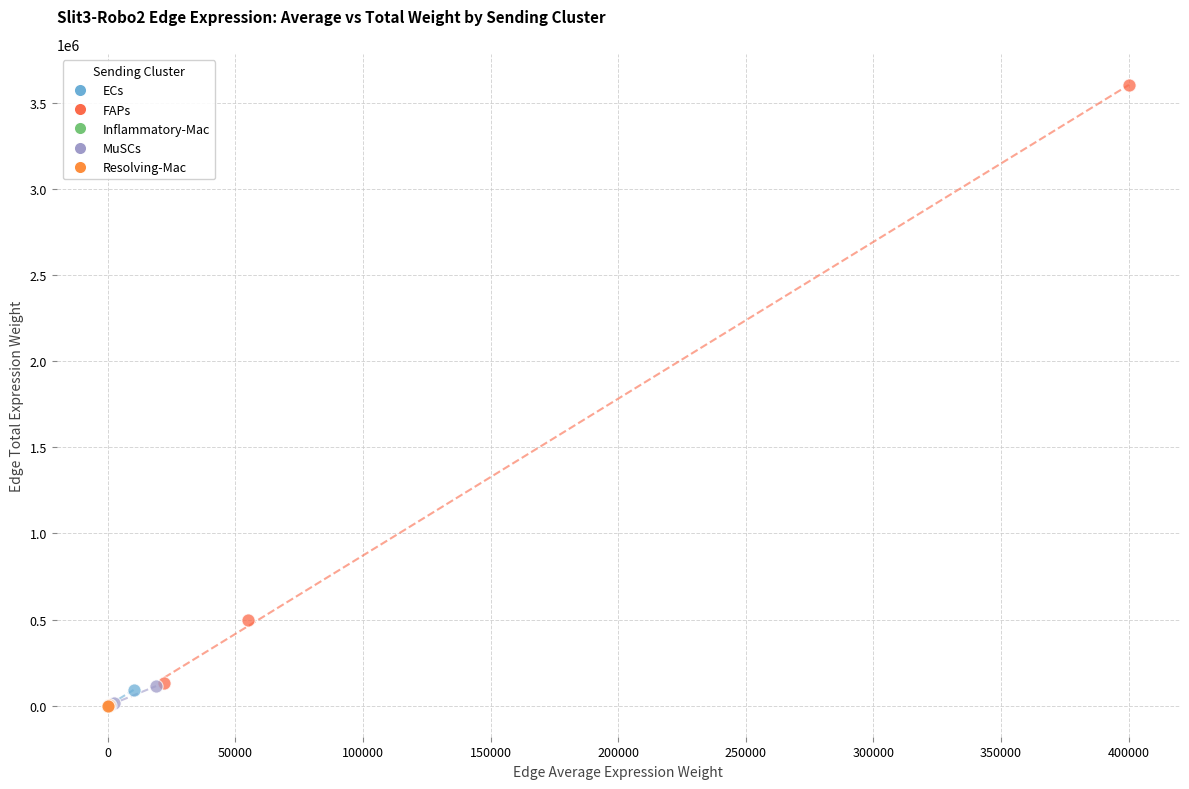

Which series contains the highest Y value?

FAPs